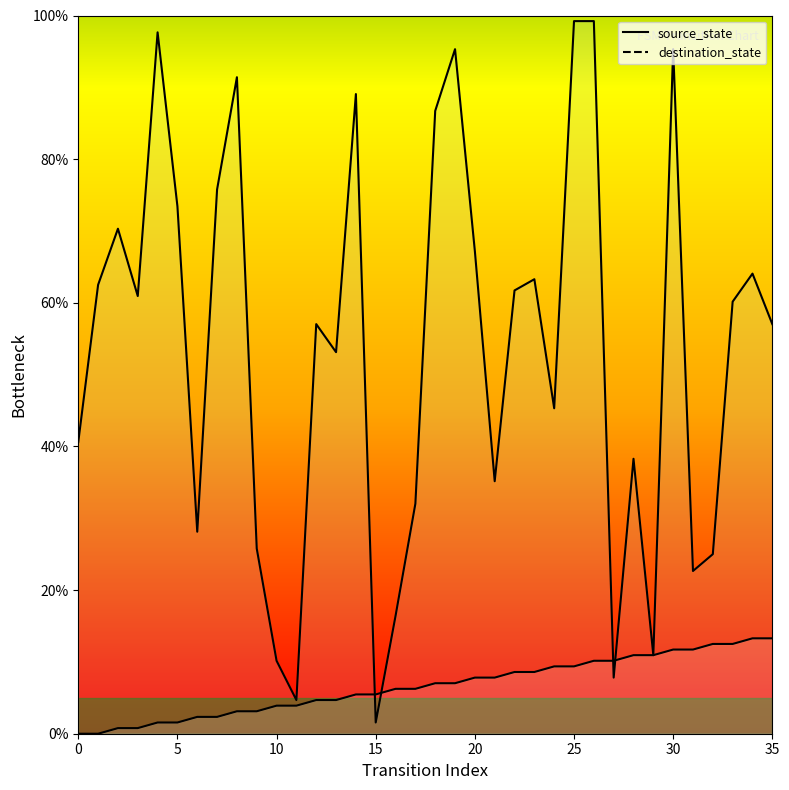

Reading left to right, what are all the values shown in this chart?

source_state: 0.0	0.0	0.8	0.8	1.6	1.6	2.3	2.3	3.1	3.1	3.9	3.9	4.7	4.7	5.5	5.5	6.2	6.2	7.0	7.0	7.8	7.8	8.6	8.6	9.4	9.4	10.2	10.2	10.9	10.9	11.7	11.7	12.5	12.5	13.3	13.3
destination_state: 40.6	62.5	70.3	60.9	97.7	73.4	28.1	75.8	91.4	25.8	10.2	4.7	57.0	53.1	89.1	1.6	16.4	32.0	86.7	95.3	67.2	35.2	61.7	63.3	45.3	99.2	99.2	7.8	38.3	10.9	95.3	22.7	25.0	60.2	64.1	57.0